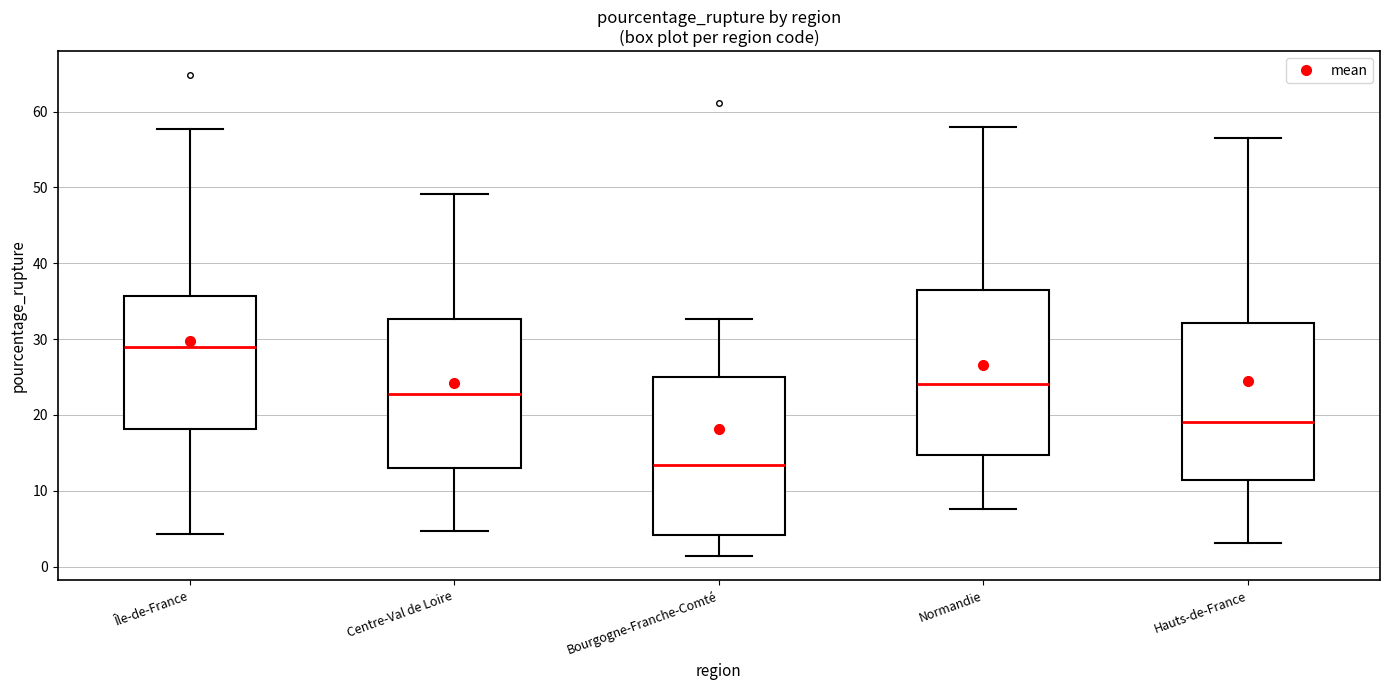

Which box's median line is the lowest?

Bourgogne-Franche-Comté